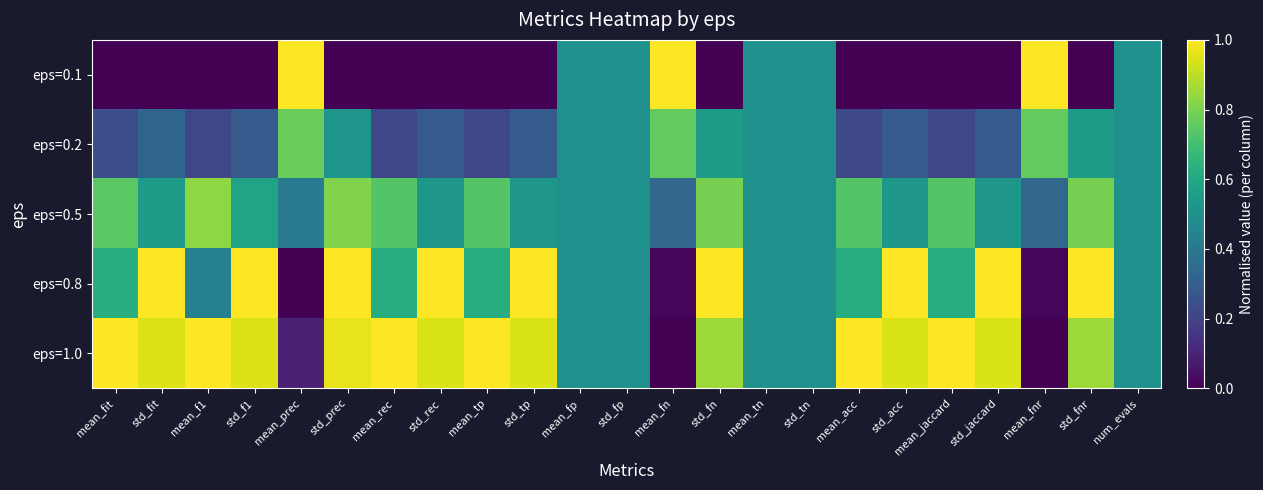

Reading left to right, list all the values displayed in this chart.

eps=0.1: mean_fit=0.0	std_fit=0.0	mean_f1=0.0	std_f1=0.0	mean_prec=1.0	std_prec=0.0	mean_rec=0.0	std_rec=0.0	mean_tp=0.0	std_tp=0.0	mean_fp=0.5	std_fp=0.5	mean_fn=1.0	std_fn=0.0	mean_tn=0.5	std_tn=0.5	mean_acc=0.0	std_acc=0.0	mean_jaccard=0.0	std_jaccard=0.0	mean_fnr=1.0	std_fnr=0.0	num_evals=0.5
eps=0.2: mean_fit=0.2	std_fit=0.3	mean_f1=0.2	std_f1=0.3	mean_prec=0.8	std_prec=0.5	mean_rec=0.2	std_rec=0.3	mean_tp=0.2	std_tp=0.3	mean_fp=0.5	std_fp=0.5	mean_fn=0.8	std_fn=0.5	mean_tn=0.5	std_tn=0.5	mean_acc=0.2	std_acc=0.3	mean_jaccard=0.2	std_jaccard=0.3	mean_fnr=0.8	std_fnr=0.5	num_evals=0.5
eps=0.5: mean_fit=0.7	std_fit=0.6	mean_f1=0.8	std_f1=0.6	mean_prec=0.4	std_prec=0.8	mean_rec=0.7	std_rec=0.5	mean_tp=0.7	std_tp=0.5	mean_fp=0.5	std_fp=0.5	mean_fn=0.3	std_fn=0.8	mean_tn=0.5	std_tn=0.5	mean_acc=0.7	std_acc=0.5	mean_jaccard=0.7	std_jaccard=0.5	mean_fnr=0.3	std_fnr=0.8	num_evals=0.5
eps=0.8: mean_fit=0.6	std_fit=1.0	mean_f1=0.4	std_f1=1.0	mean_prec=0.0	std_prec=1.0	mean_rec=0.6	std_rec=1.0	mean_tp=0.6	std_tp=1.0	mean_fp=0.5	std_fp=0.5	mean_fn=0.0	std_fn=1.0	mean_tn=0.5	std_tn=0.5	mean_acc=0.6	std_acc=1.0	mean_jaccard=0.6	std_jaccard=1.0	mean_fnr=0.0	std_fnr=1.0	num_evals=0.5
eps=1.0: mean_fit=1.0	std_fit=0.9	mean_f1=1.0	std_f1=0.9	mean_prec=0.1	std_prec=1.0	mean_rec=1.0	std_rec=0.9	mean_tp=1.0	std_tp=0.9	mean_fp=0.5	std_fp=0.5	mean_fn=0.0	std_fn=0.9	mean_tn=0.5	std_tn=0.5	mean_acc=1.0	std_acc=0.9	mean_jaccard=1.0	std_jaccard=0.9	mean_fnr=0.0	std_fnr=0.9	num_evals=0.5